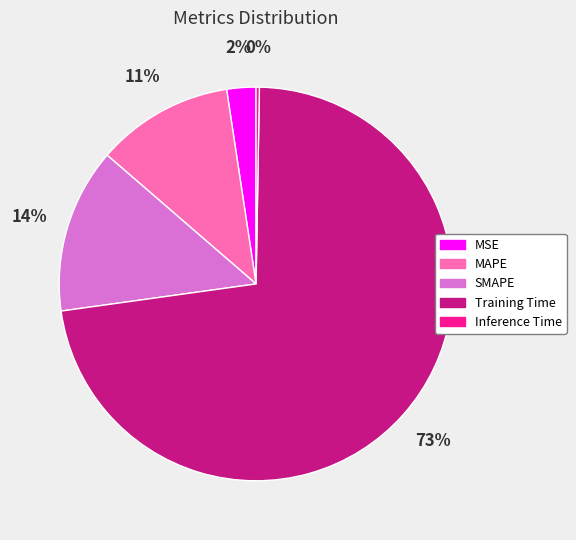

To the nearest percent, what is the average slice percentage?

20%